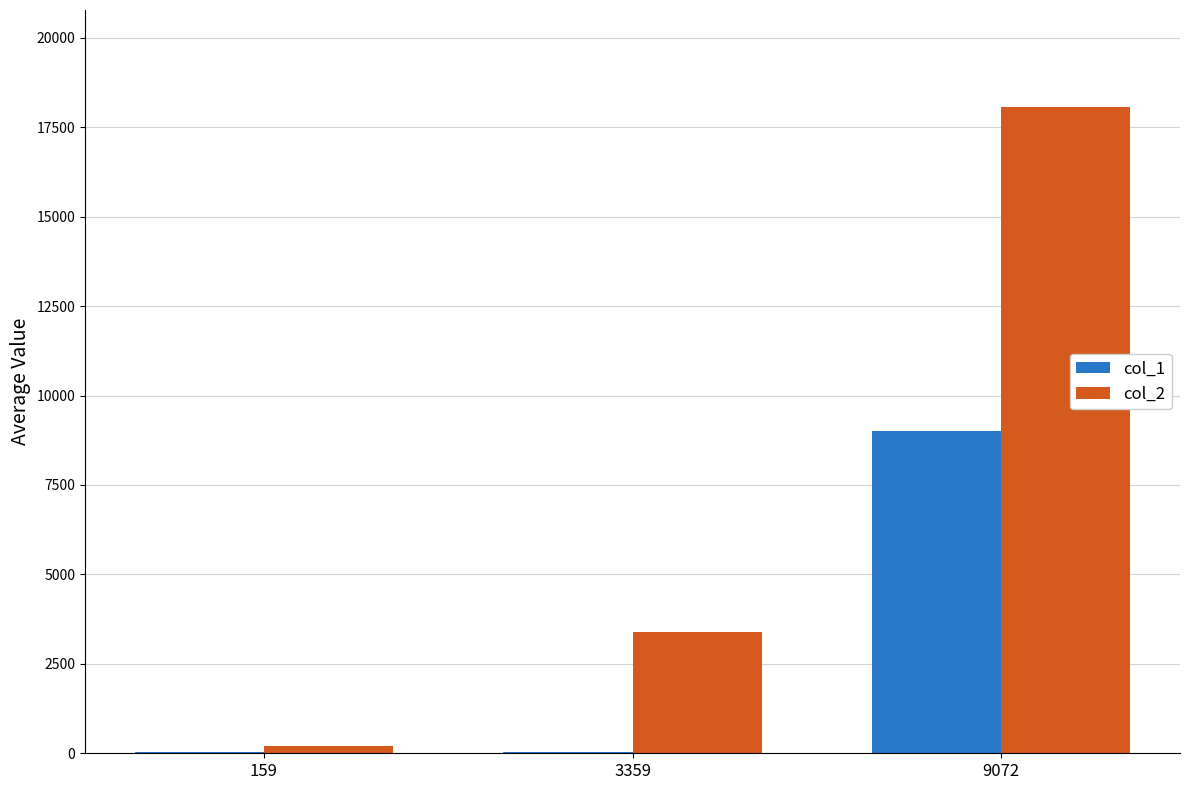

What is the maximum value shown in the chart?

18068